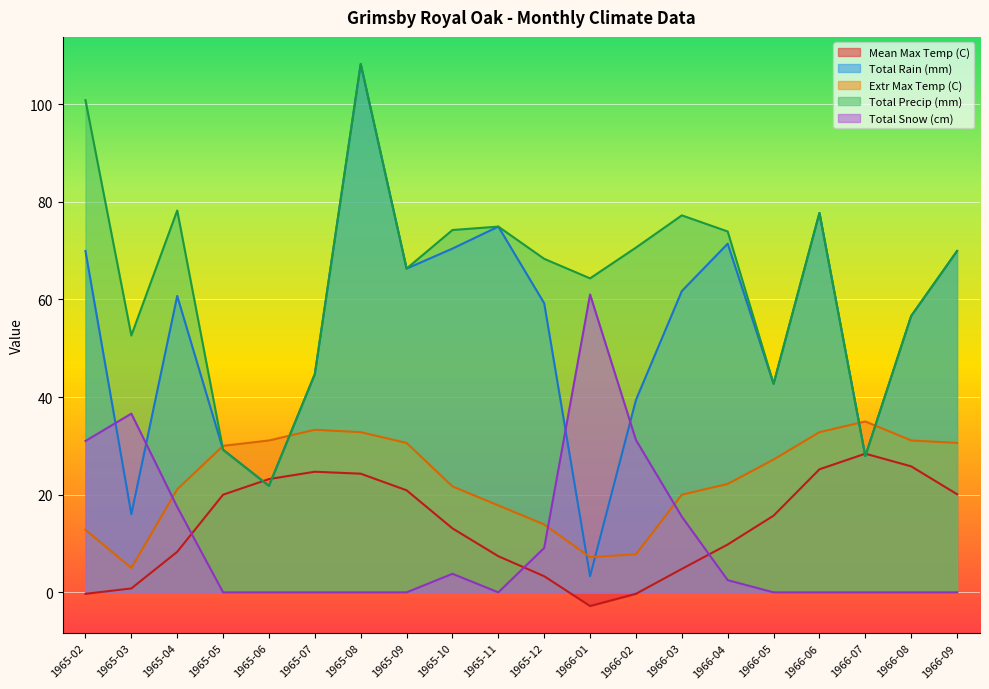

How many lines are shown in the chart?

5